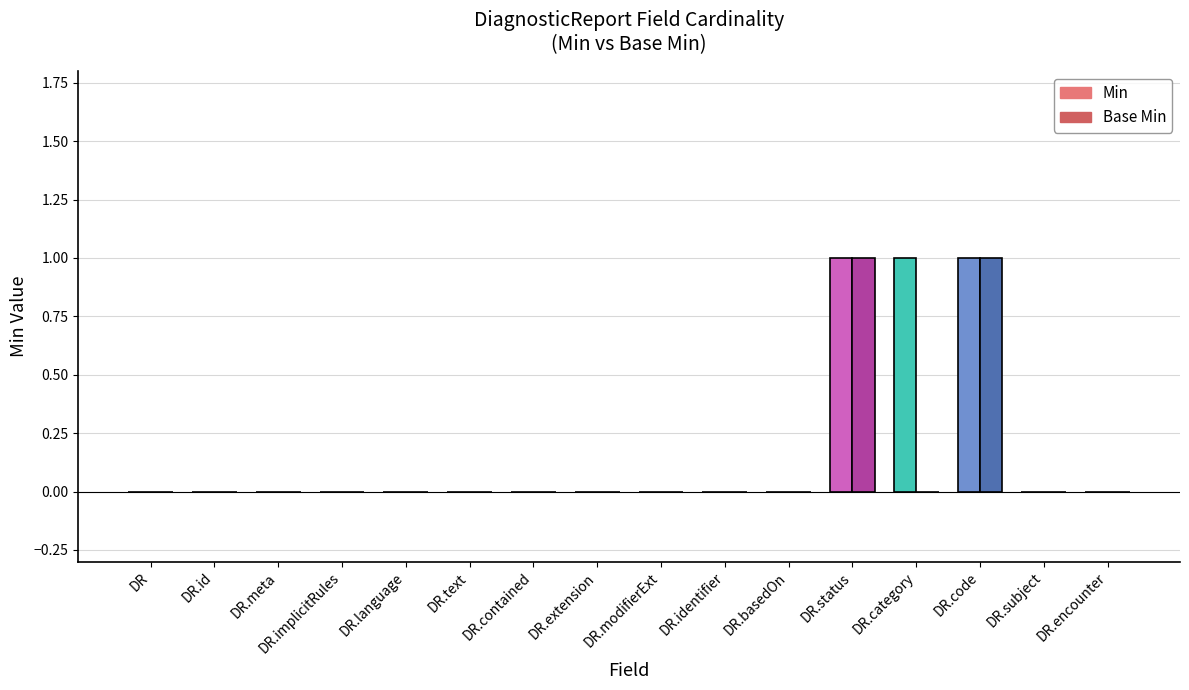

Is it true that Base Min equals -1 at DR.subject?

False